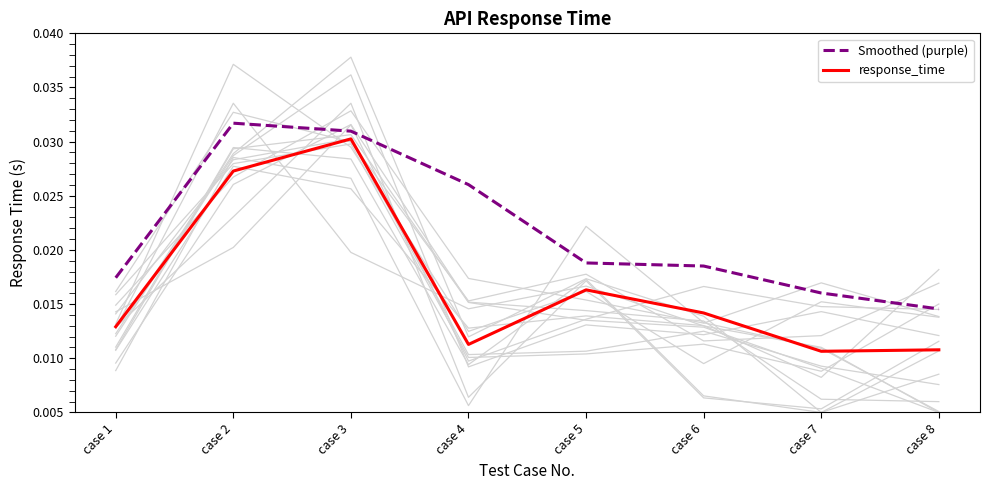

Rank the series by their maximum value, from lowest to highest.

response_time, Smoothed (purple)